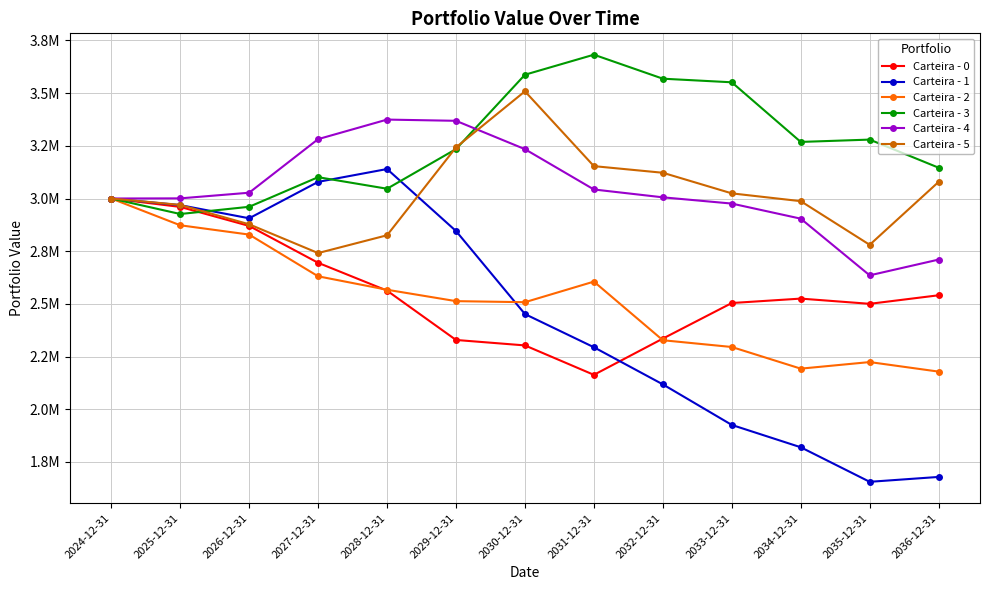

Does the chart have visible grid lines?

Yes